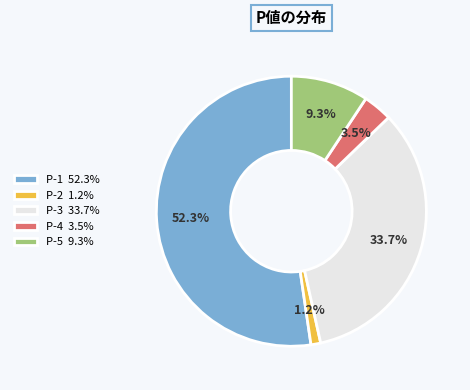

What is the total percentage of P-3 and P-4?

37.2%